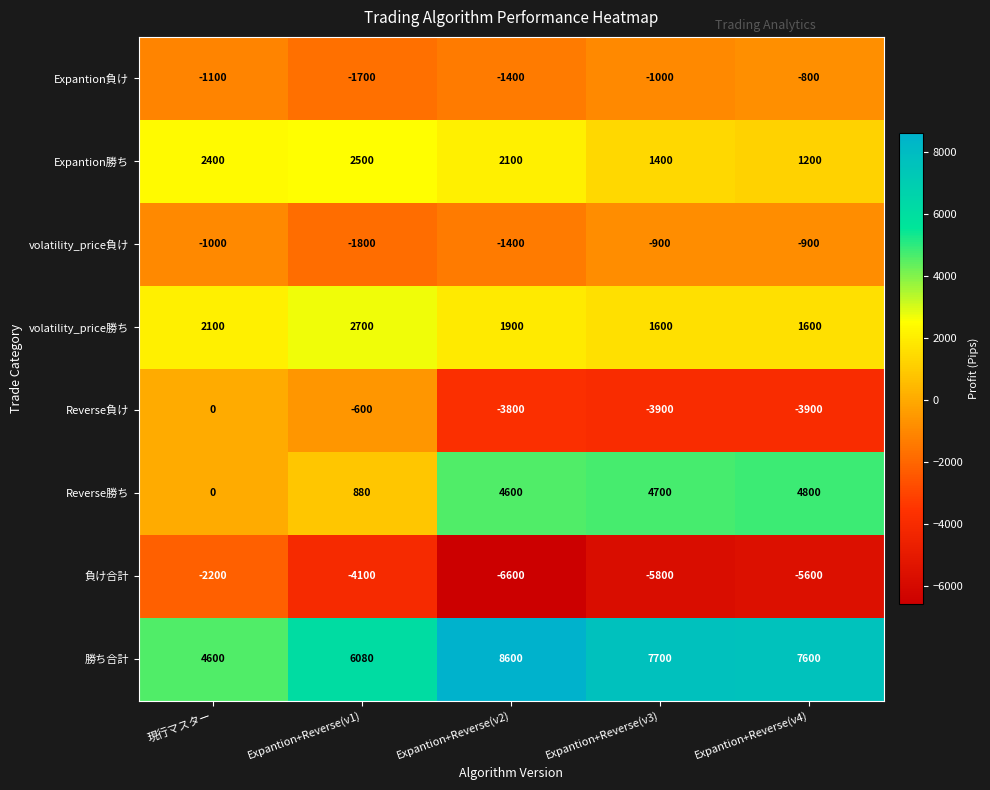

The value of Reverse勝ち at Expantion+Reverse(v4) is 2670. True or false?

False